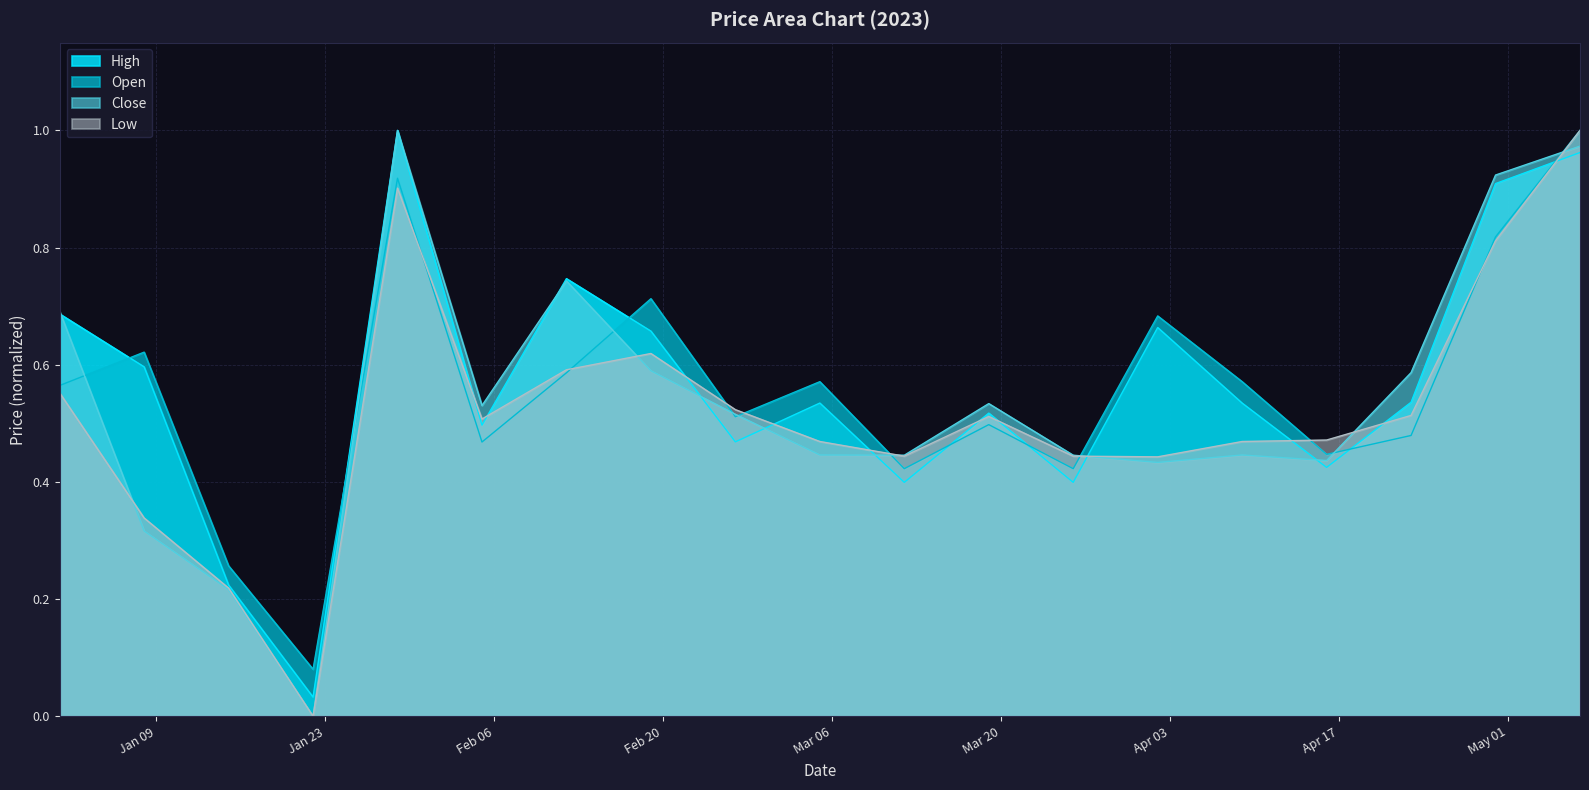

Which category has the lowest value across all series?

2023-01-22